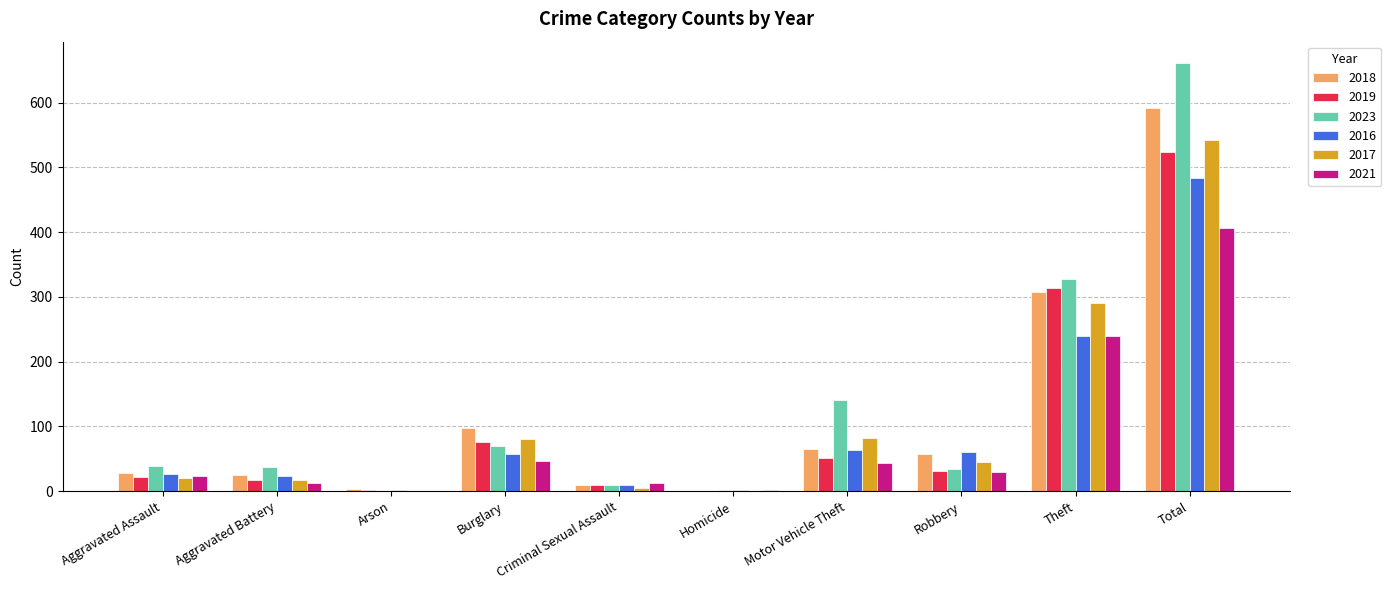

What is the spread (max minus min) of values at Burglary?

51